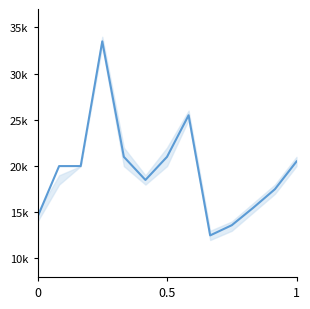

What is the difference between the maximum and minimum values?

21000